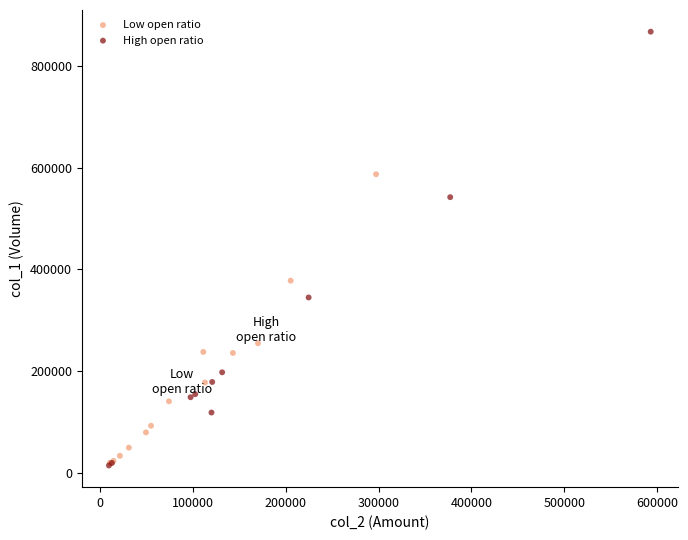

Which series contains the highest Y value?

High open ratio